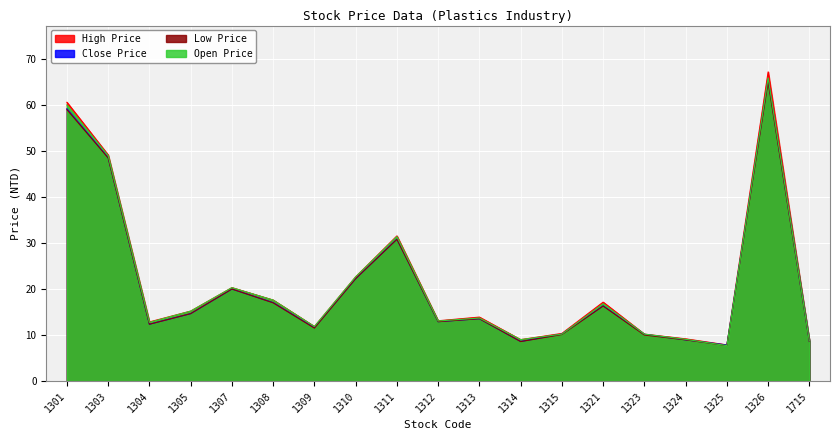

What is the difference between the highest and lowest values at 1309?

0.3